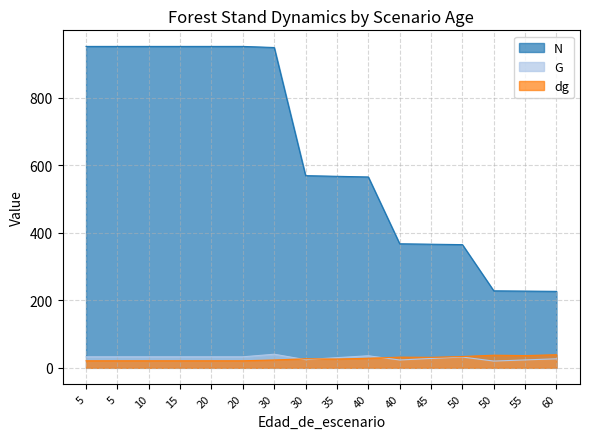

True or false: N and G cross at least once.

False